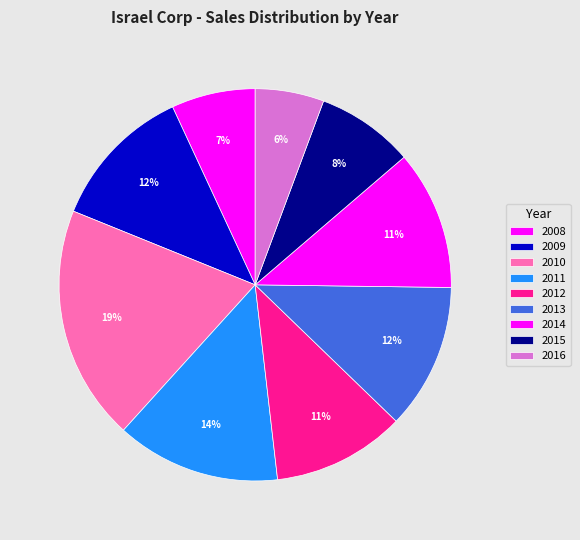

To the nearest percent, what is the difference between the 2008 and 2012 slice percentages?

4%